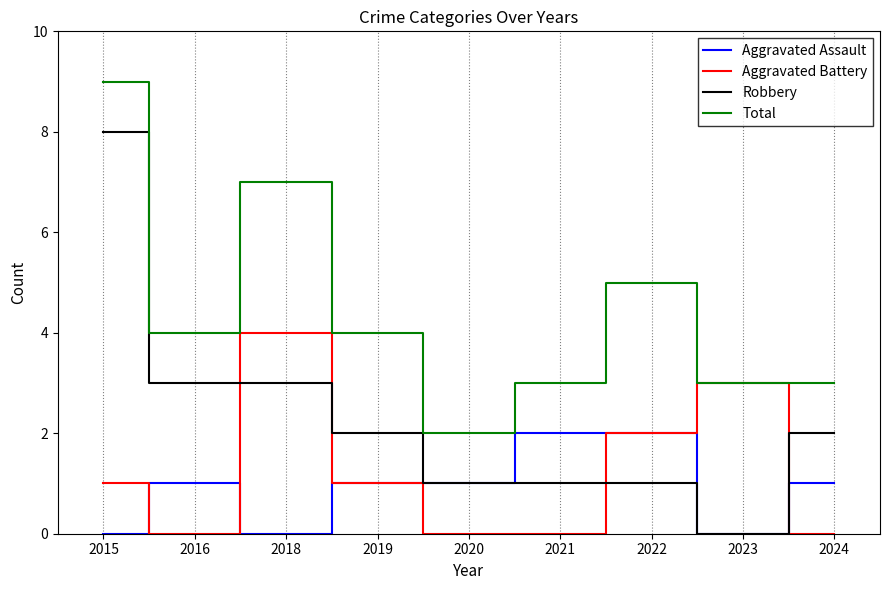

What is the greatest value displayed?

9